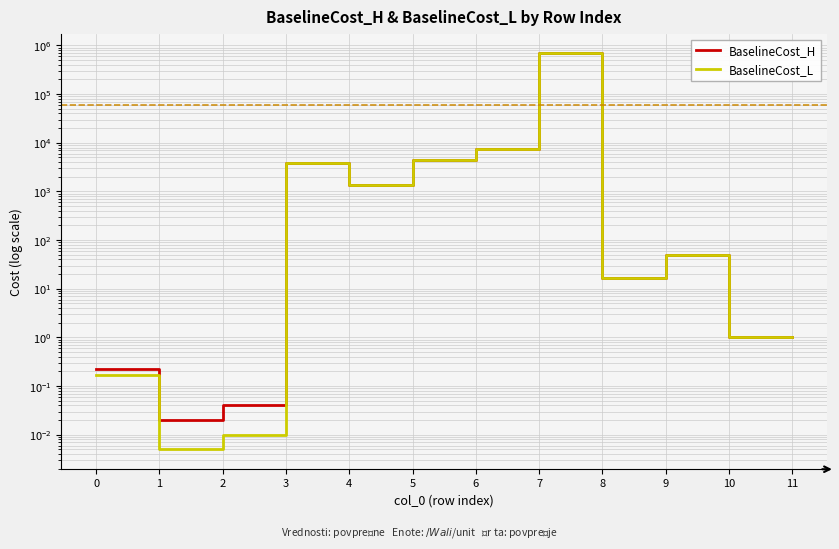

The BaselineCost_H series shows 0.3 at 0. True or false?

False